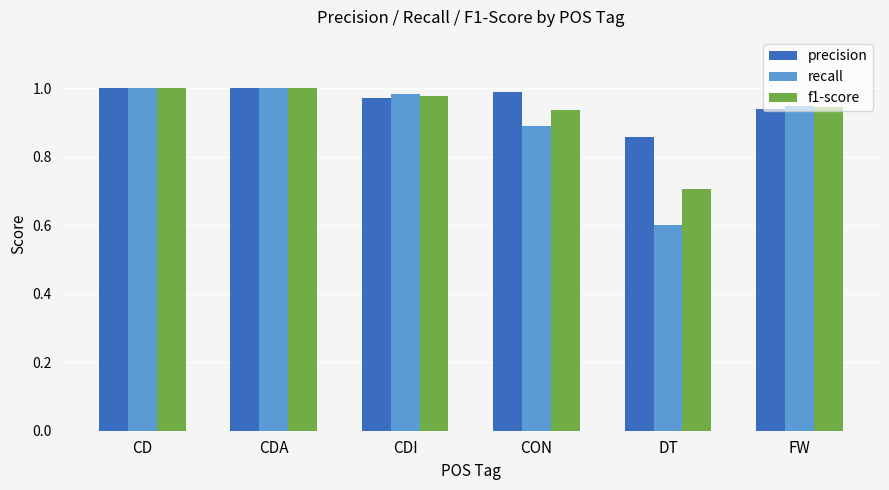

What is the total value across all series at CON?

2.8